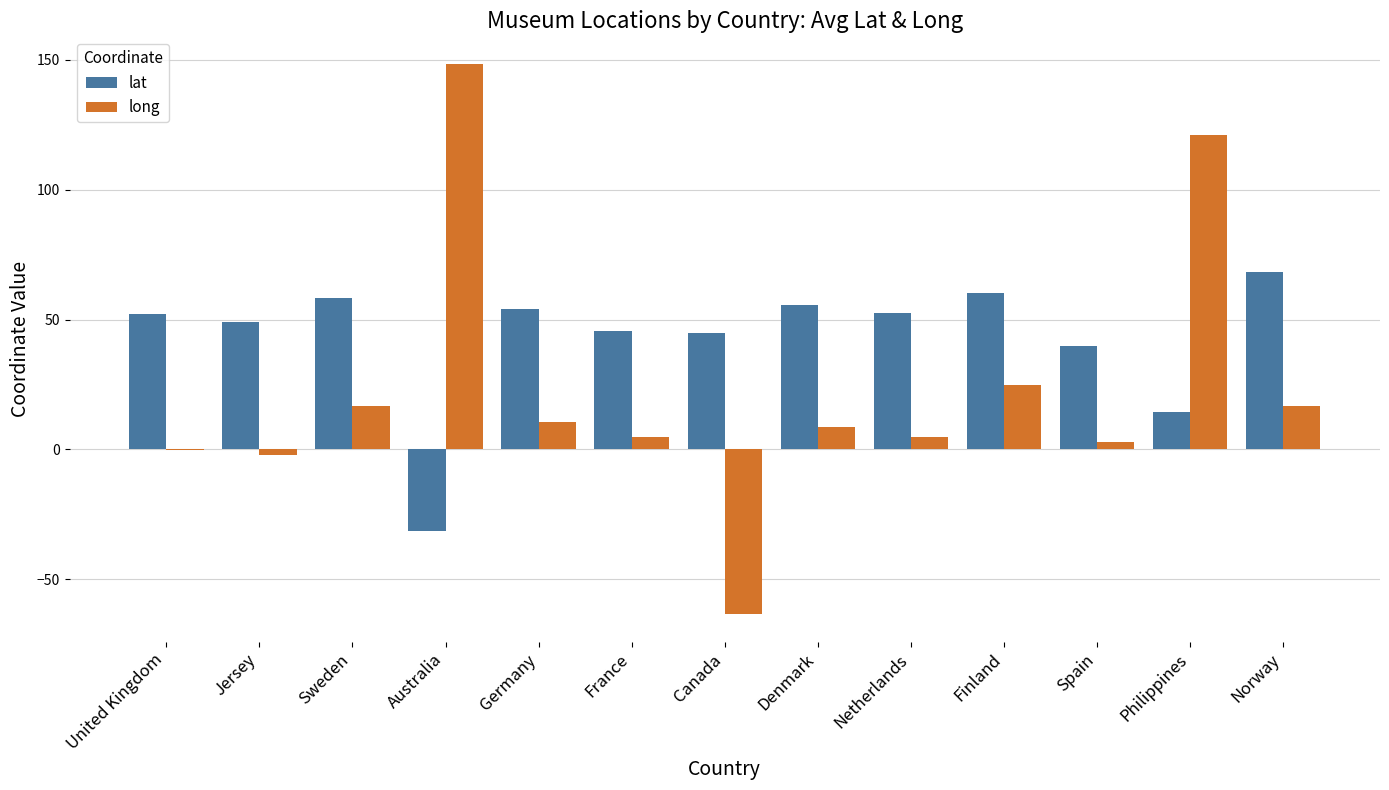

What is the approximate value of lat at Netherlands?

52.4